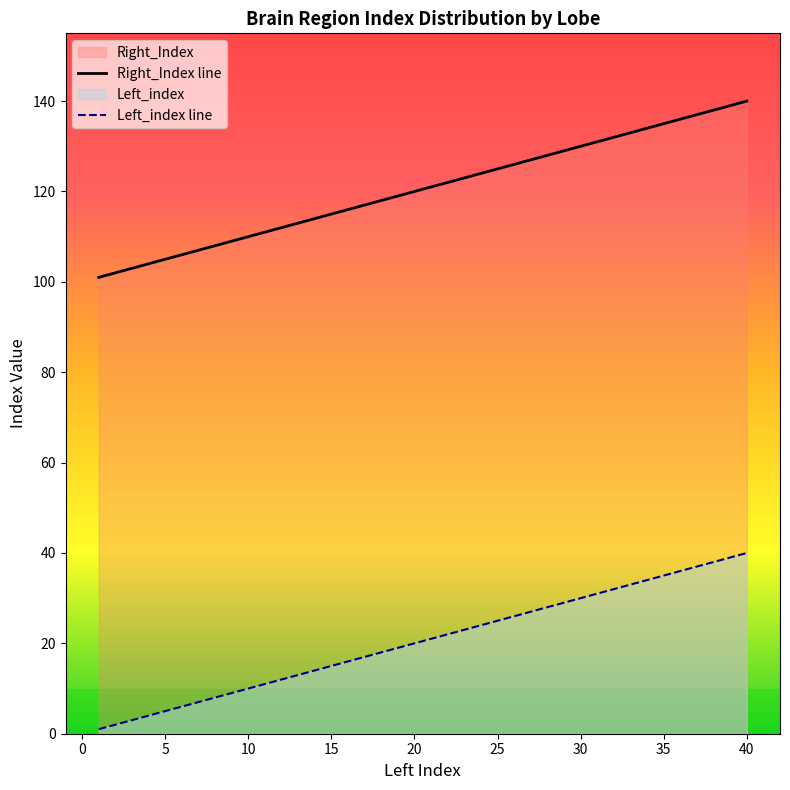

At how many categories does at least one series exceed 18?

40